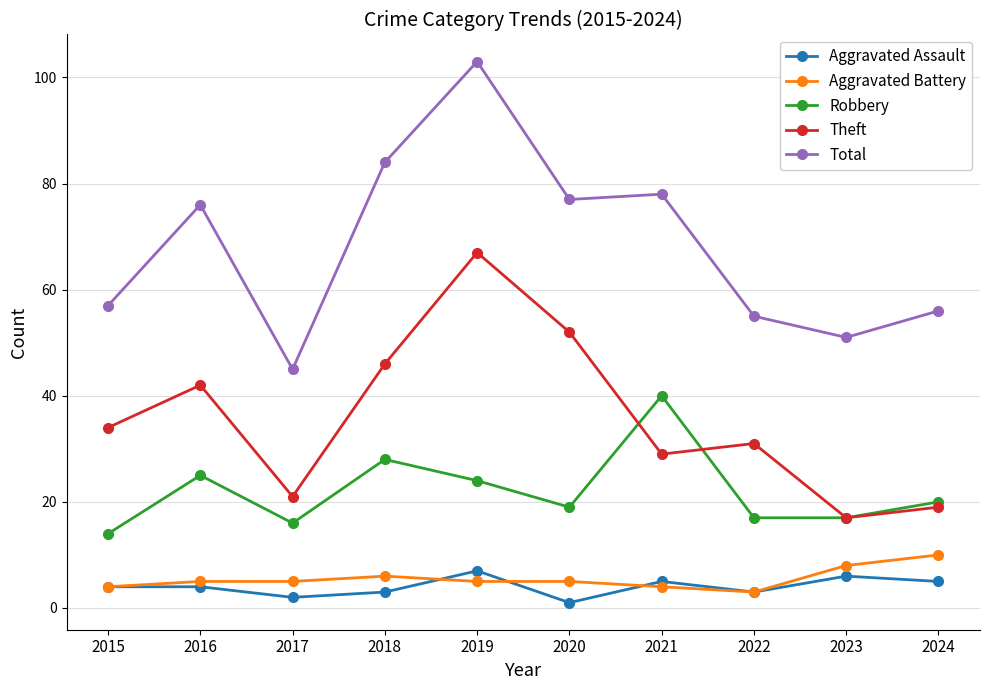

Which series has the largest total across all categories?

Total